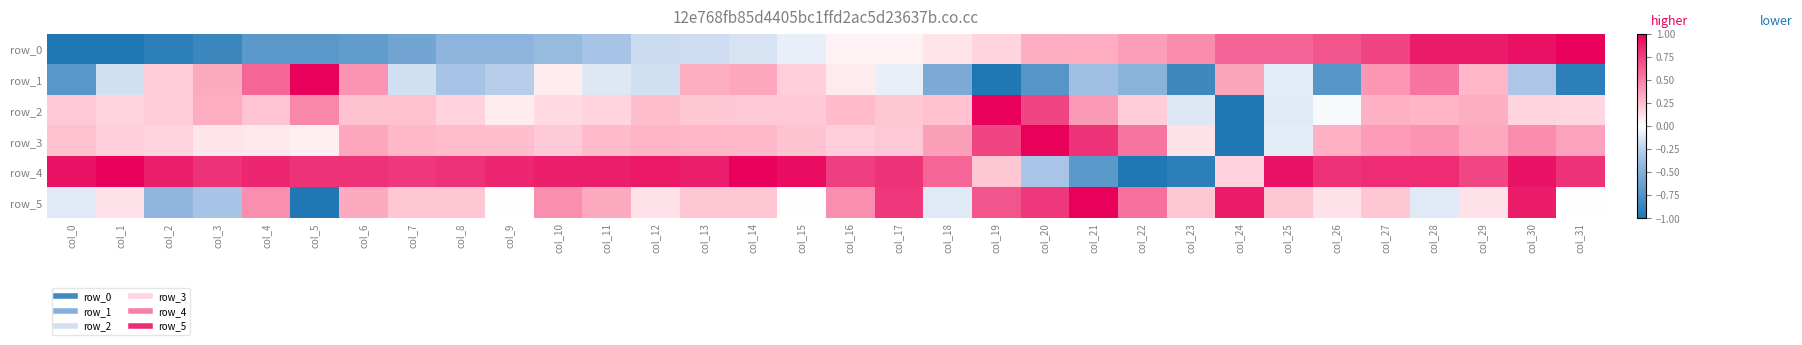

Read the row_0 value at col_3.

-0.9